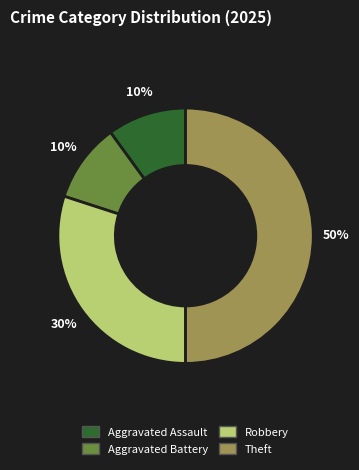

To the nearest percent, what is the average slice percentage?

25%